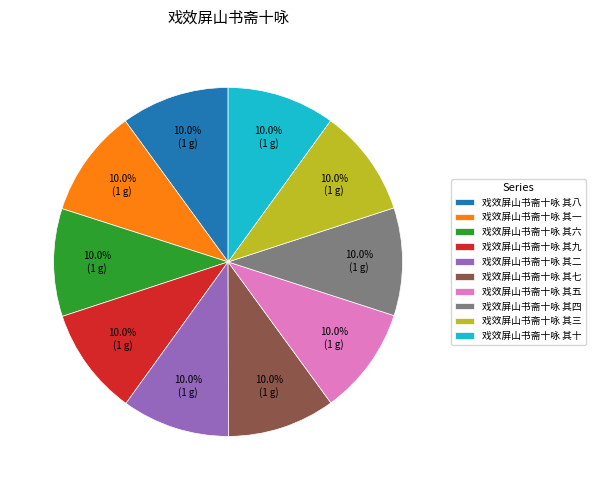

To the nearest percent, what portion does 戏效屏山书斋十咏 其三 represent?

10%